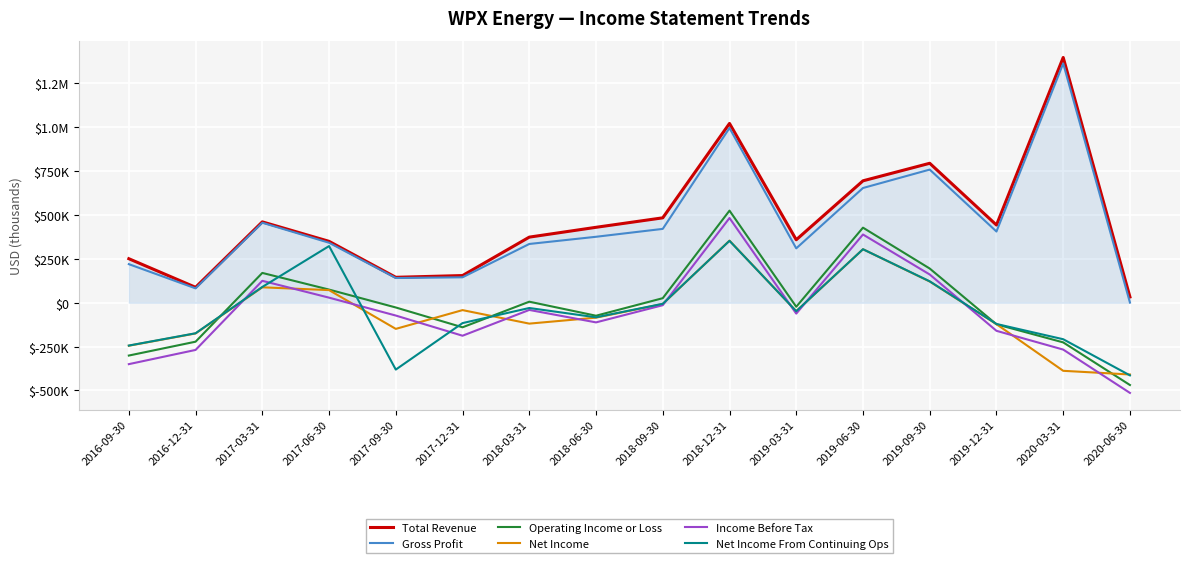

Reading right to left, what are all the values shown in this chart?

Total Revenue: 2020-06-30=33000	2020-03-31=1398000	2019-12-31=443000	2019-09-30=795000	2019-06-30=695000	2019-03-31=359000	2018-12-31=1022000	2018-09-30=484000	2018-06-30=430000	2018-03-31=374000	2017-12-31=155000	2017-09-30=145000	2017-06-30=350000	2017-03-31=461000	2016-12-31=88000	2016-09-30=251000
Gross Profit: 2020-06-30=1000	2020-03-31=1364000	2019-12-31=406000	2019-09-30=759000	2019-06-30=654000	2019-03-31=310000	2018-12-31=996000	2018-09-30=421000	2018-06-30=376000	2018-03-31=335000	2017-12-31=145000	2017-09-30=141000	2017-06-30=342000	2017-03-31=456000	2016-12-31=82000	2016-09-30=220000
Operating Income or Loss: 2020-06-30=-469000	2020-03-31=-226000	2019-12-31=-123000	2019-09-30=195000	2019-06-30=428000	2019-03-31=-23000	2018-12-31=525000	2018-09-30=26000	2018-06-30=-74000	2018-03-31=6000	2017-12-31=-140000	2017-09-30=-27000	2017-06-30=75000	2017-03-31=170000	2016-12-31=-222000	2016-09-30=-301000
Net Income: 2020-06-30=-409000	2020-03-31=-388000	2019-12-31=-122000	2019-09-30=121000	2019-06-30=305000	2019-03-31=-48000	2018-12-31=354000	2018-09-30=-7000	2018-06-30=-85000	2018-03-31=-119000	2017-12-31=-42000	2017-09-30=-149000	2017-06-30=72000	2017-03-31=88000	2016-12-31=-175000	2016-09-30=-245000
Income Before Tax: 2020-06-30=-514000	2020-03-31=-267000	2019-12-31=-160000	2019-09-30=161000	2019-06-30=389000	2019-03-31=-62000	2018-12-31=483000	2018-09-30=-14000	2018-06-30=-112000	2018-03-31=-41000	2017-12-31=-188000	2017-09-30=-73000	2017-06-30=29000	2017-03-31=125000	2016-12-31=-269000	2016-09-30=-350000
Net Income From Continuing Ops: 2020-06-30=-414000	2020-03-31=-208000	2019-12-31=-121000	2019-09-30=122000	2019-06-30=305000	2019-03-31=-48000	2018-12-31=353000	2018-09-30=-6000	2018-06-30=-83000	2018-03-31=-30000	2017-12-31=-116000	2017-09-30=-381000	2017-06-30=323000	2017-03-31=90000	2016-12-31=-174000	2016-09-30=-244000